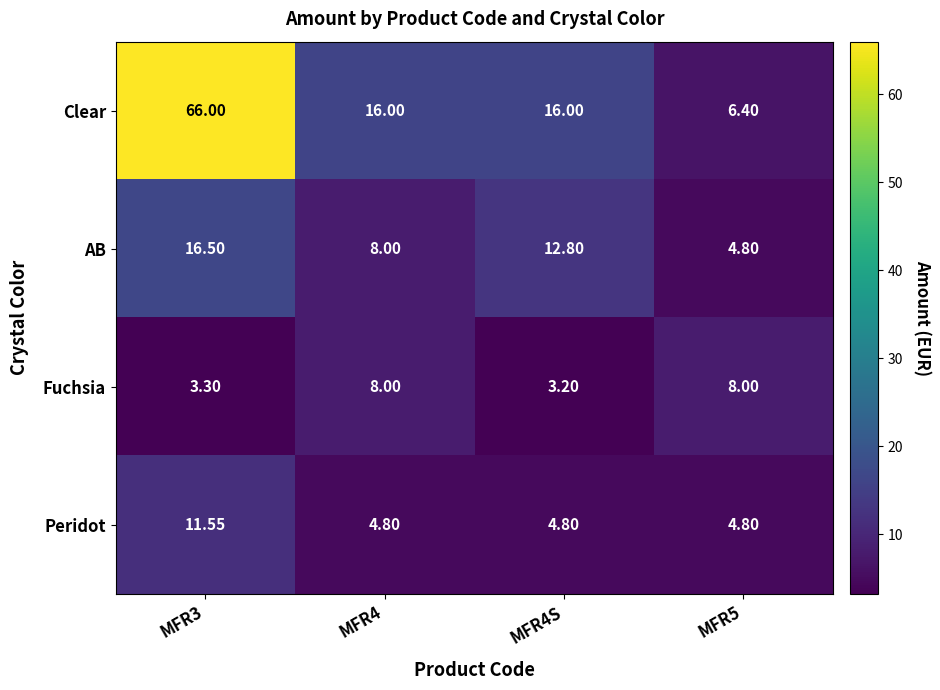

Which series has the largest total across all categories?

Clear